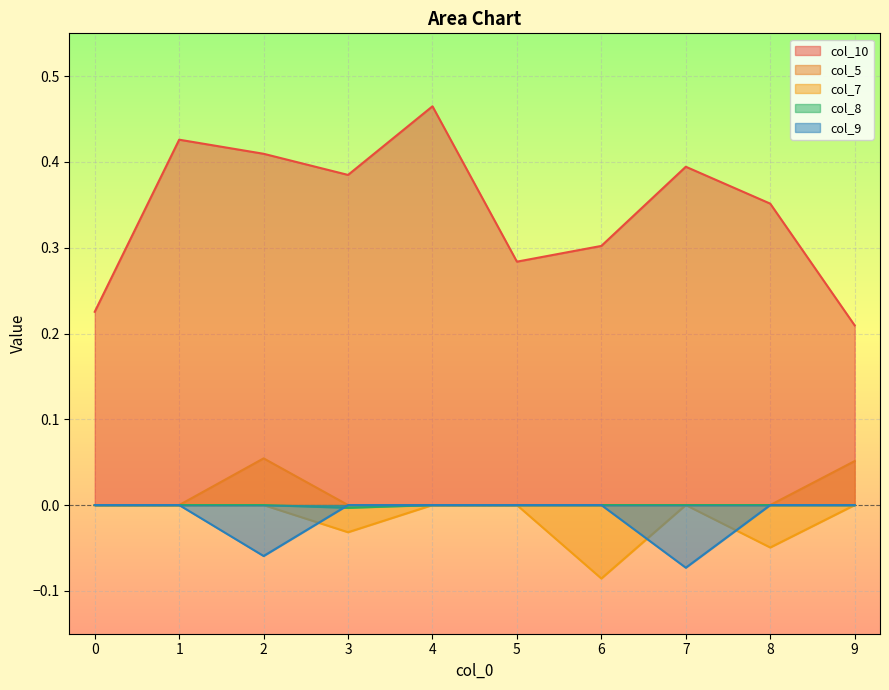

How many col_8 values are between 0 and 1?

9